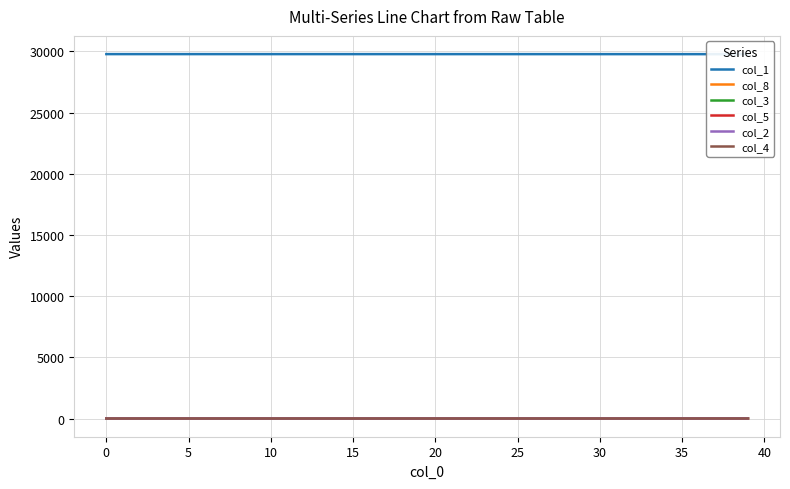

At 30, list the series in order from smallest to largest.

col_4, col_2, col_5, col_8, col_3, col_1